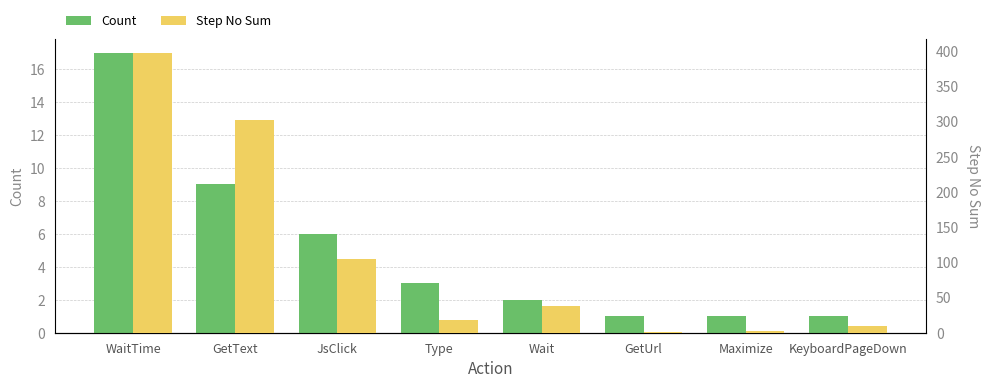

What is the label of the 5th bar from the right?

Type